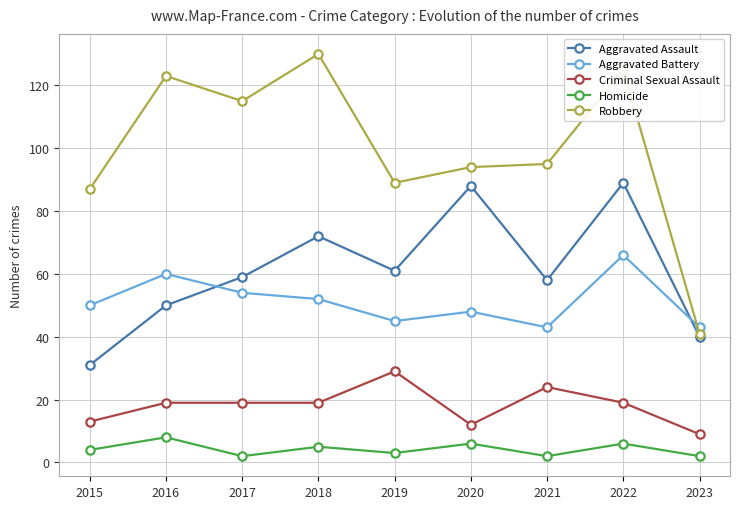

Reading right to left, extract all data points from this chart.

Aggravated Assault: 2023=40	2022=89	2021=58	2020=88	2019=61	2018=72	2017=59	2016=50	2015=31
Aggravated Battery: 2023=43	2022=66	2021=43	2020=48	2019=45	2018=52	2017=54	2016=60	2015=50
Criminal Sexual Assault: 2023=9	2022=19	2021=24	2020=12	2019=29	2018=19	2017=19	2016=19	2015=13
Homicide: 2023=2	2022=6	2021=2	2020=6	2019=3	2018=5	2017=2	2016=8	2015=4
Robbery: 2023=41	2022=125	2021=95	2020=94	2019=89	2018=130	2017=115	2016=123	2015=87